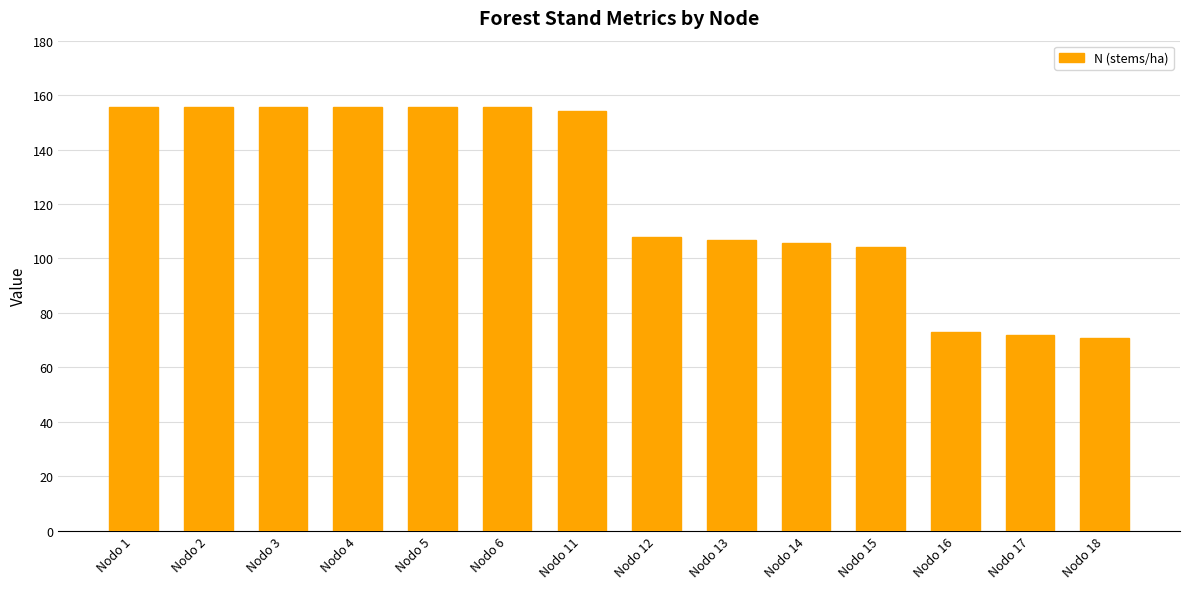

Are the bars grouped side by side (vs. stacked)?

No